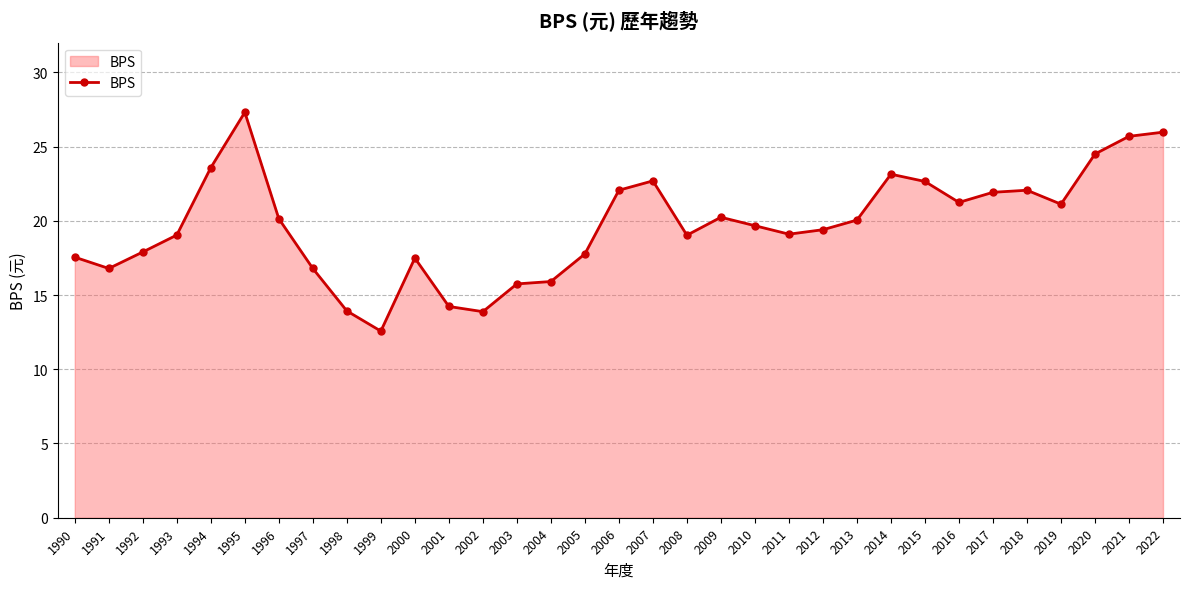

Count the number of data series in this chart.

1